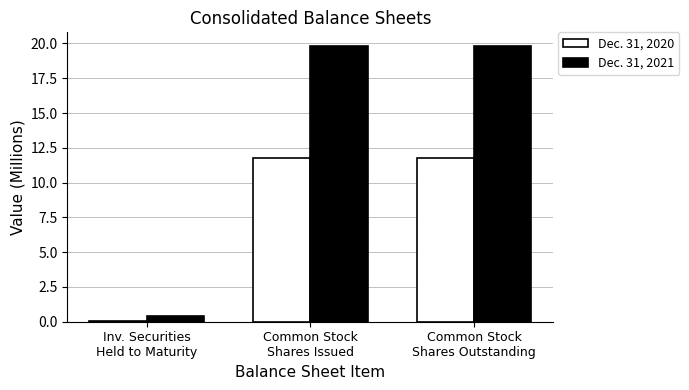

Are the bars horizontal?

No